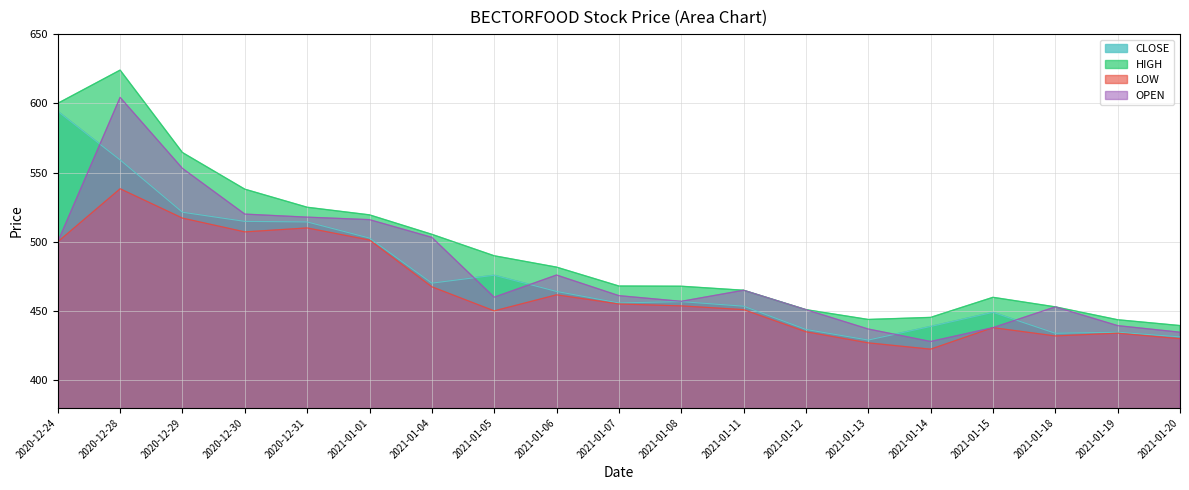

What is the average value of the CLOSE series?

475.6